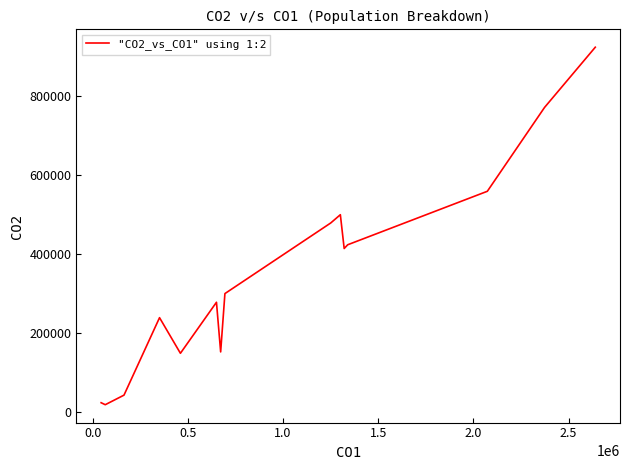

What is the maximum value shown in the chart?

924202